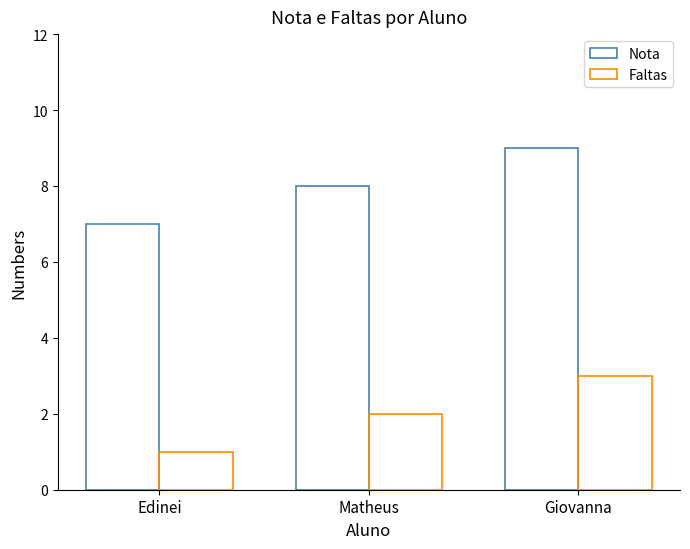

Is it true that Faltas equals 2 at Matheus?

True